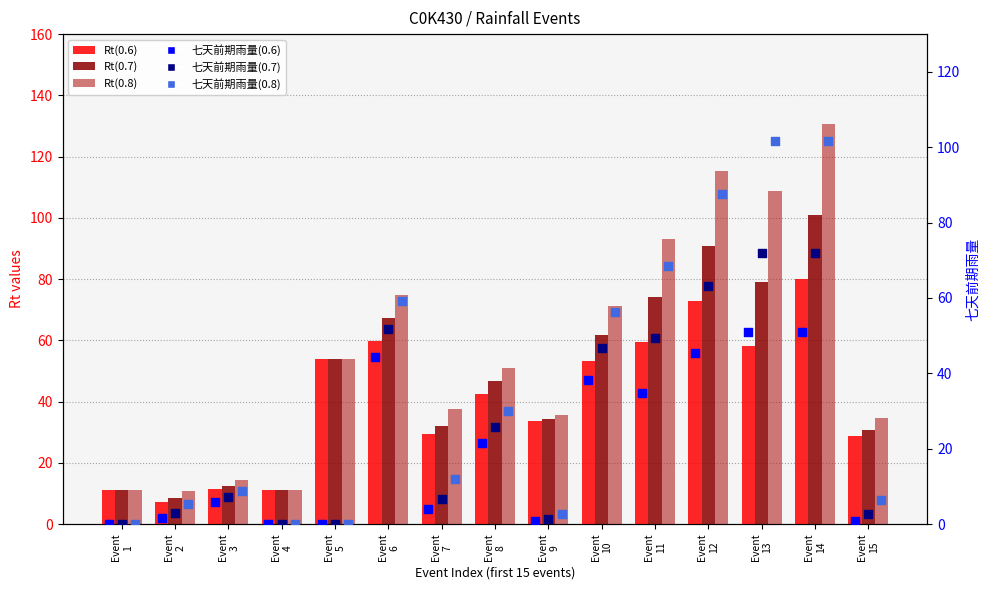

What is the total value across all series at Event
3?

60.1